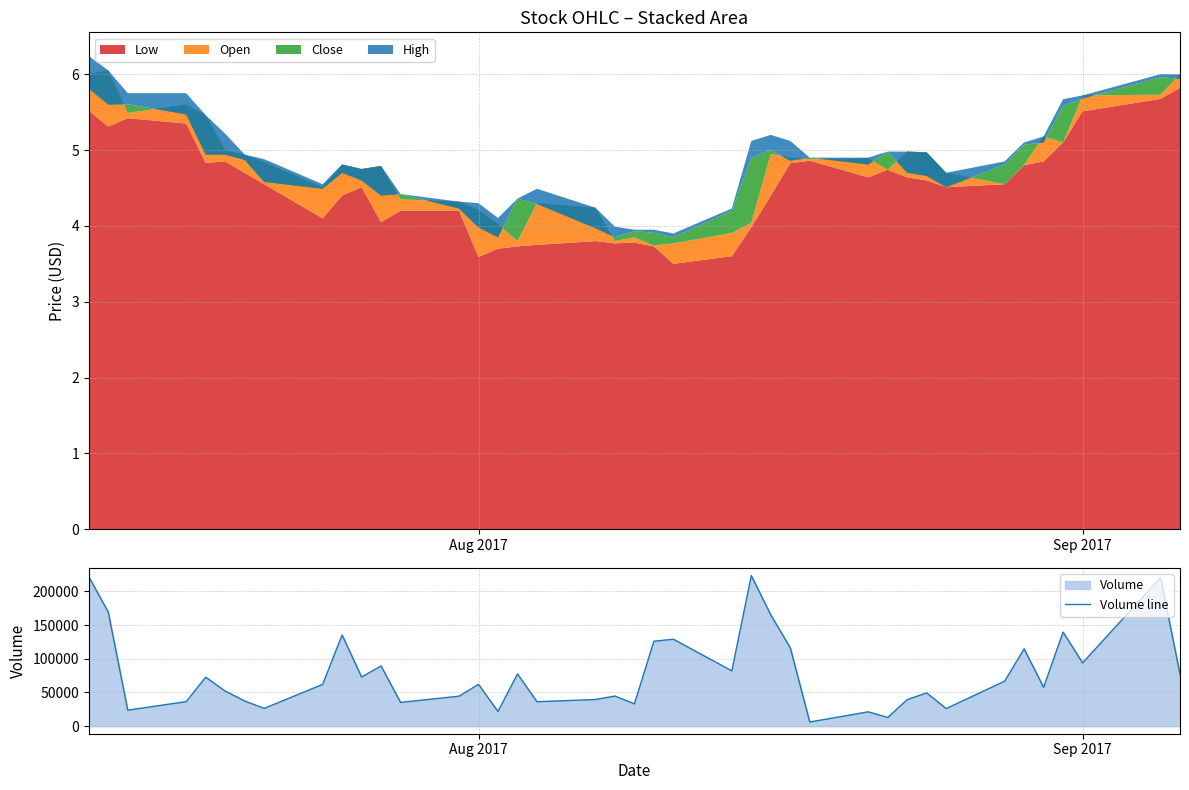

What is the lowest value of the Volume line series?

6200